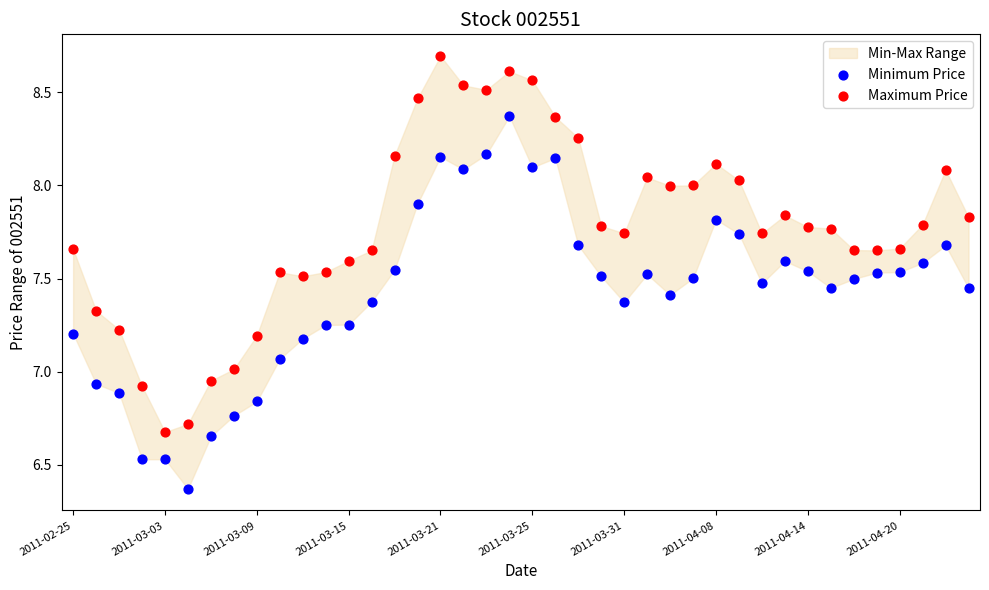

Which series reaches the maximum Y coordinate?

Maximum Price